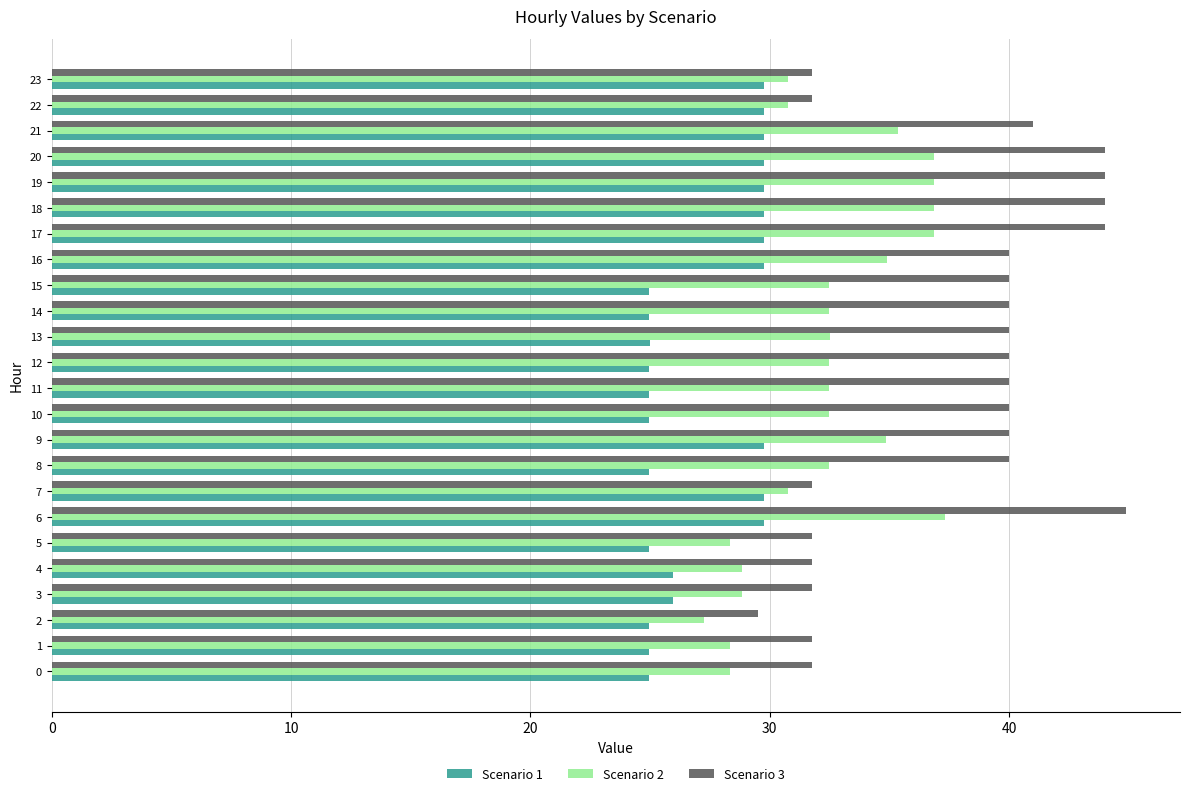

How many series are shown in this chart?

3